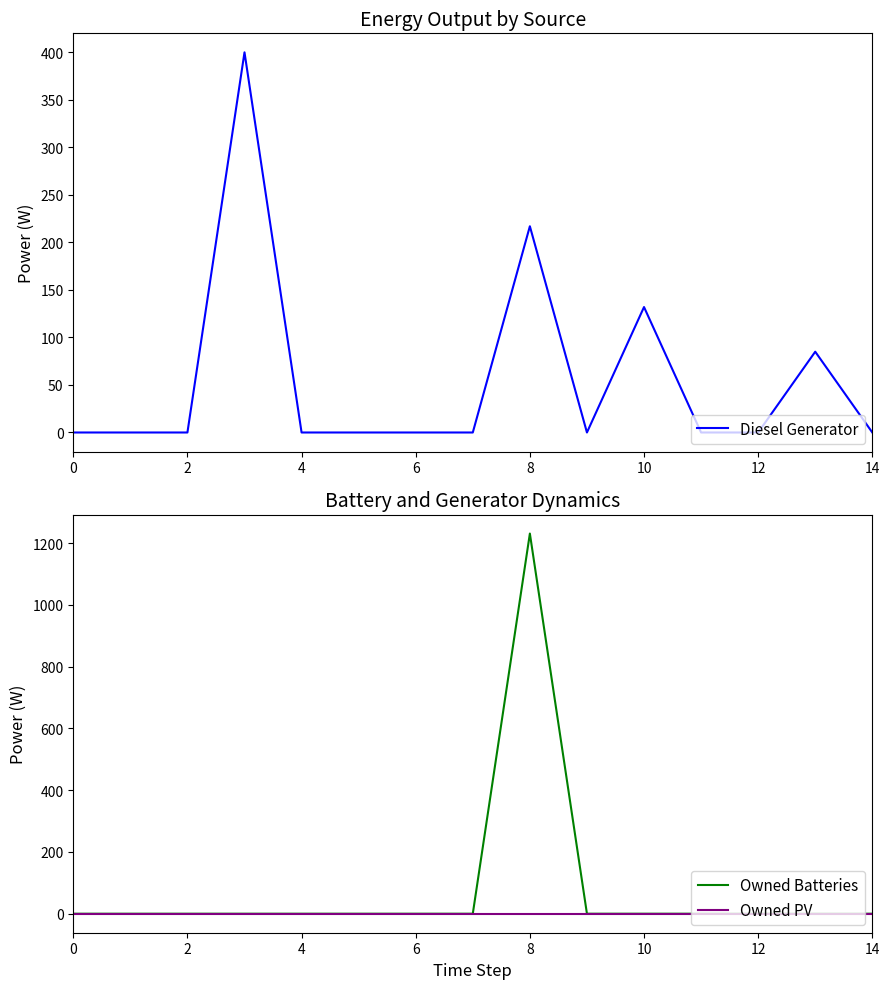

Rank the series by their average value, from lowest to highest.

Owned PV, Diesel Generator, Owned Batteries